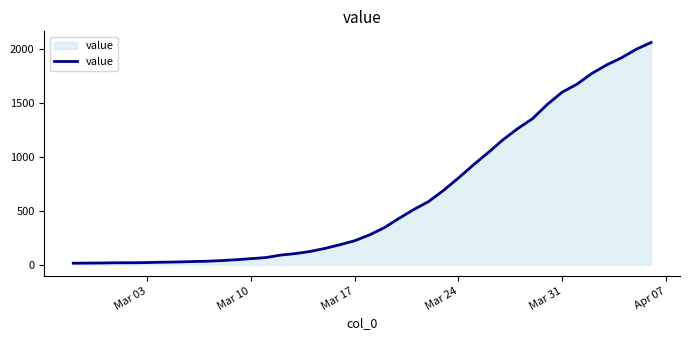

What is the greatest value displayed?

2057